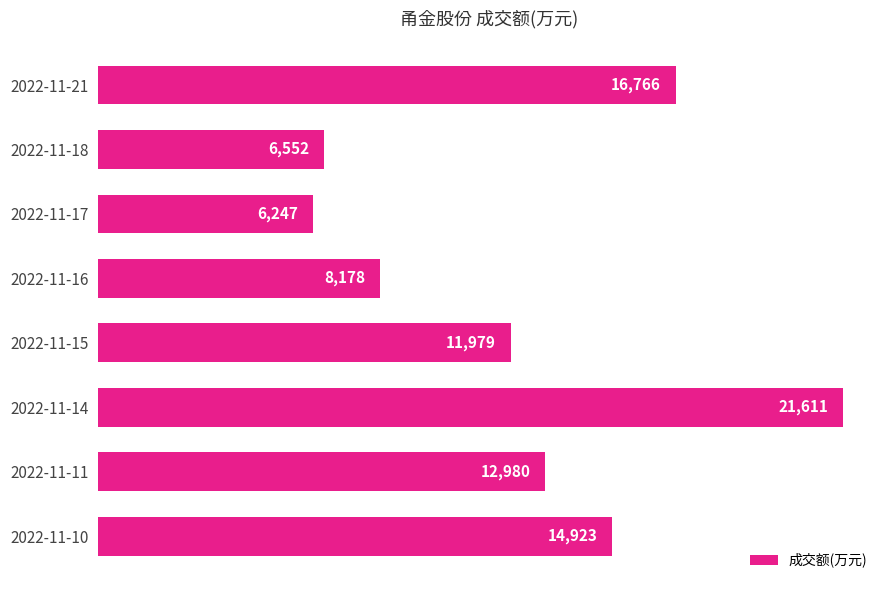

At which label is the value closest to 13929?

2022-11-11